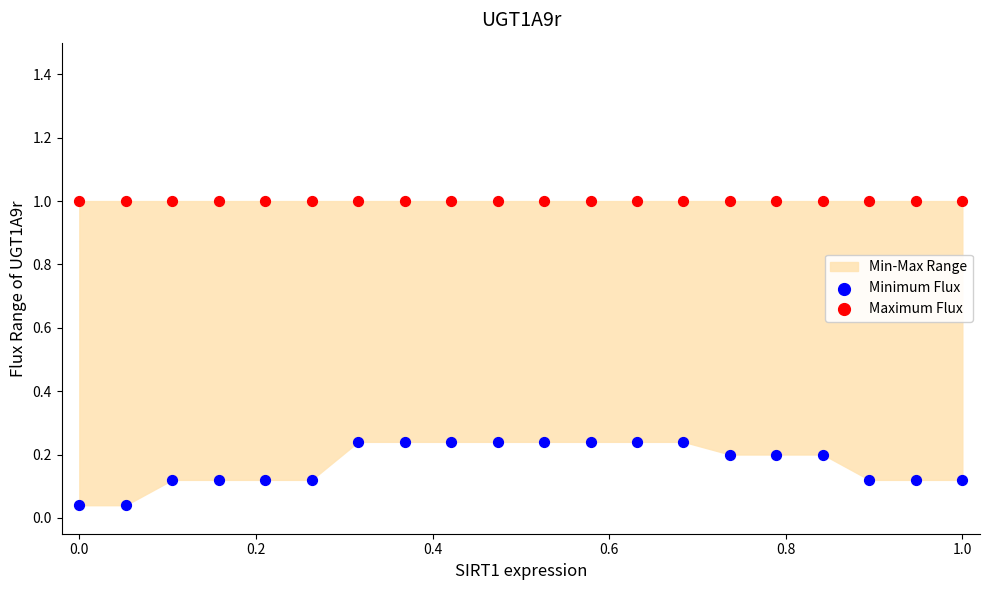

Which series contains the lowest Y value?

Minimum Flux